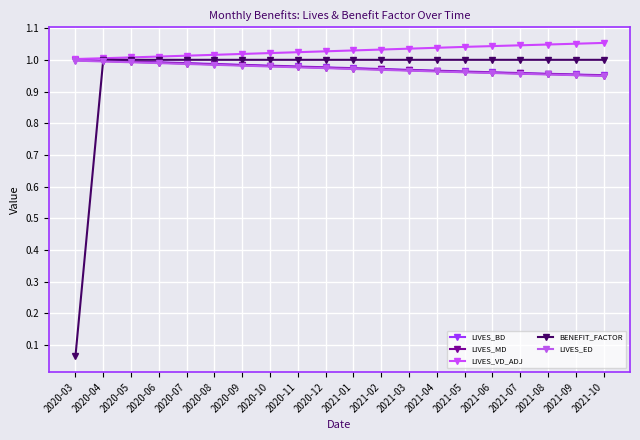

Where is LIVES_VD_ADJ nearest to the value 1?

2020-03